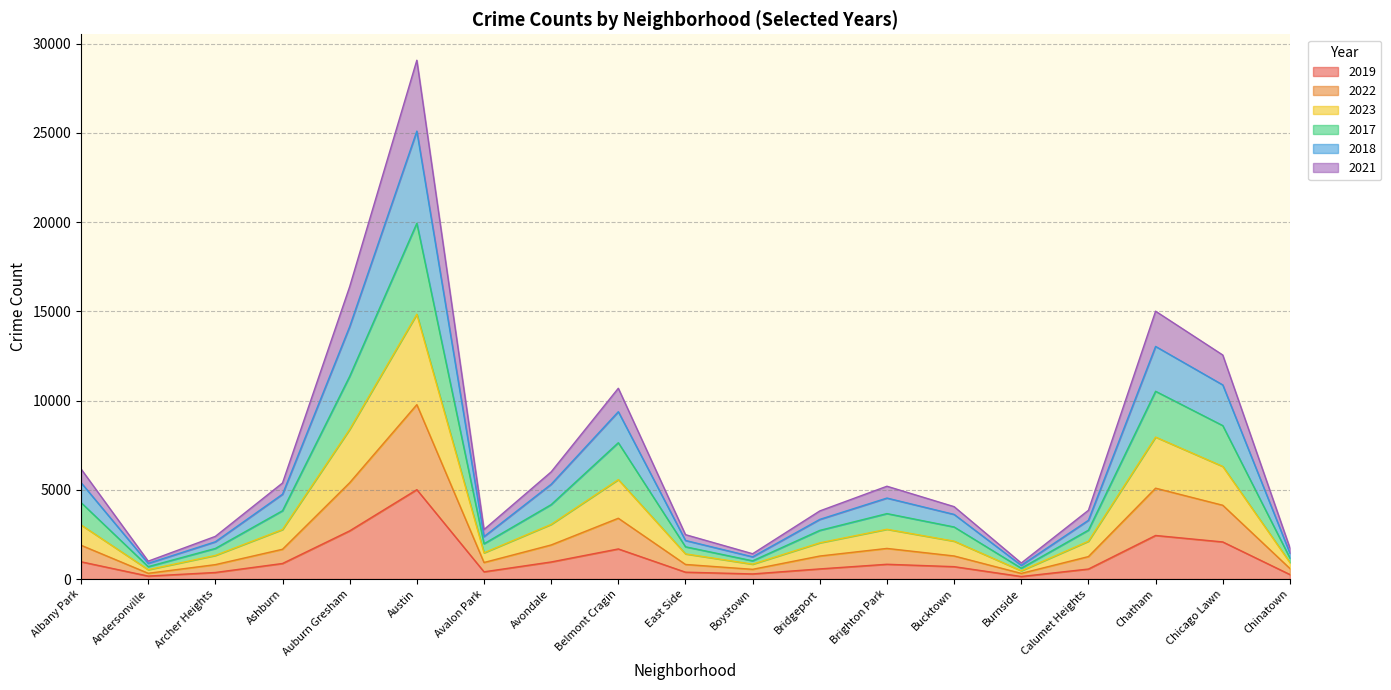

Which series changed the most between East Side and Burnside?

2018